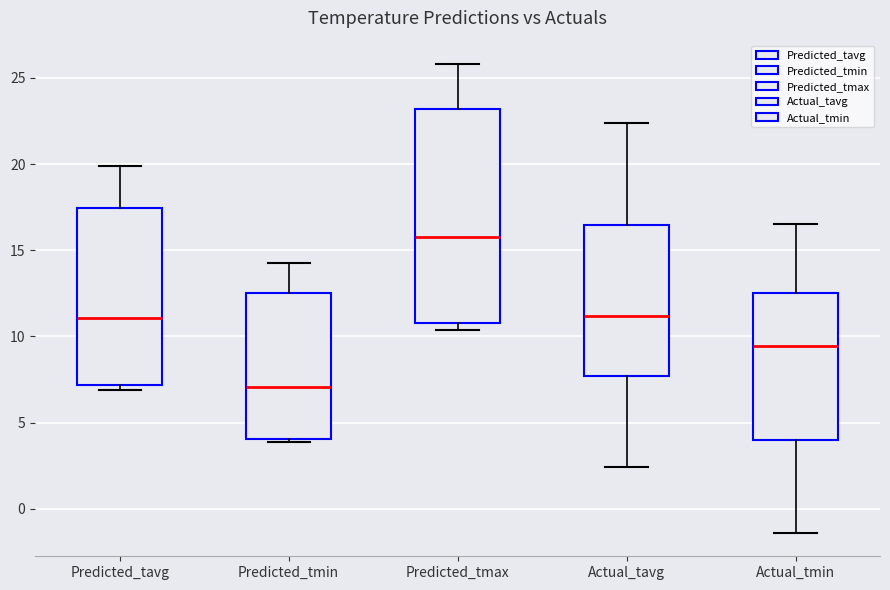

Which box's median line is the lowest?

Predicted_tmin